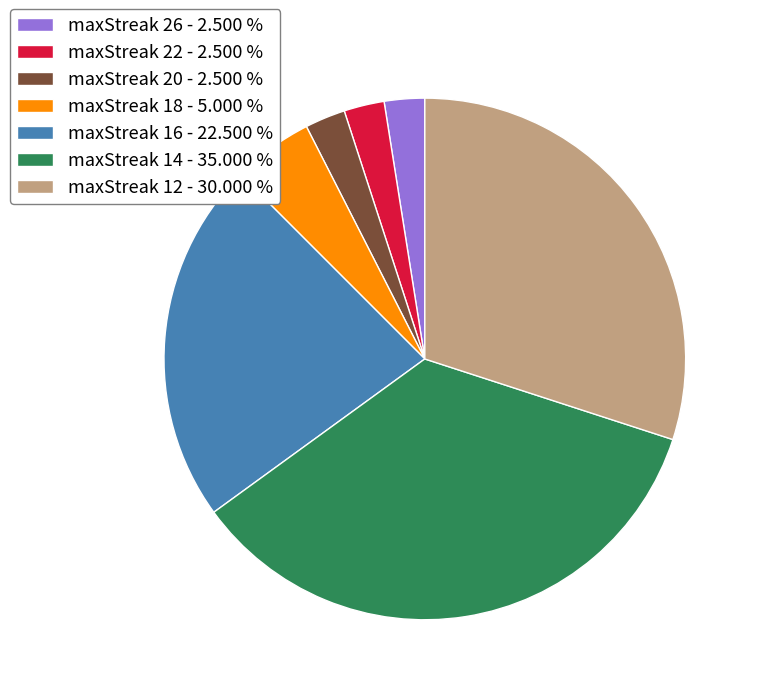

Do maxStreak 18 - 5.000 % and maxStreak 14 - 35.000 % together represent more than half of the pie?

No